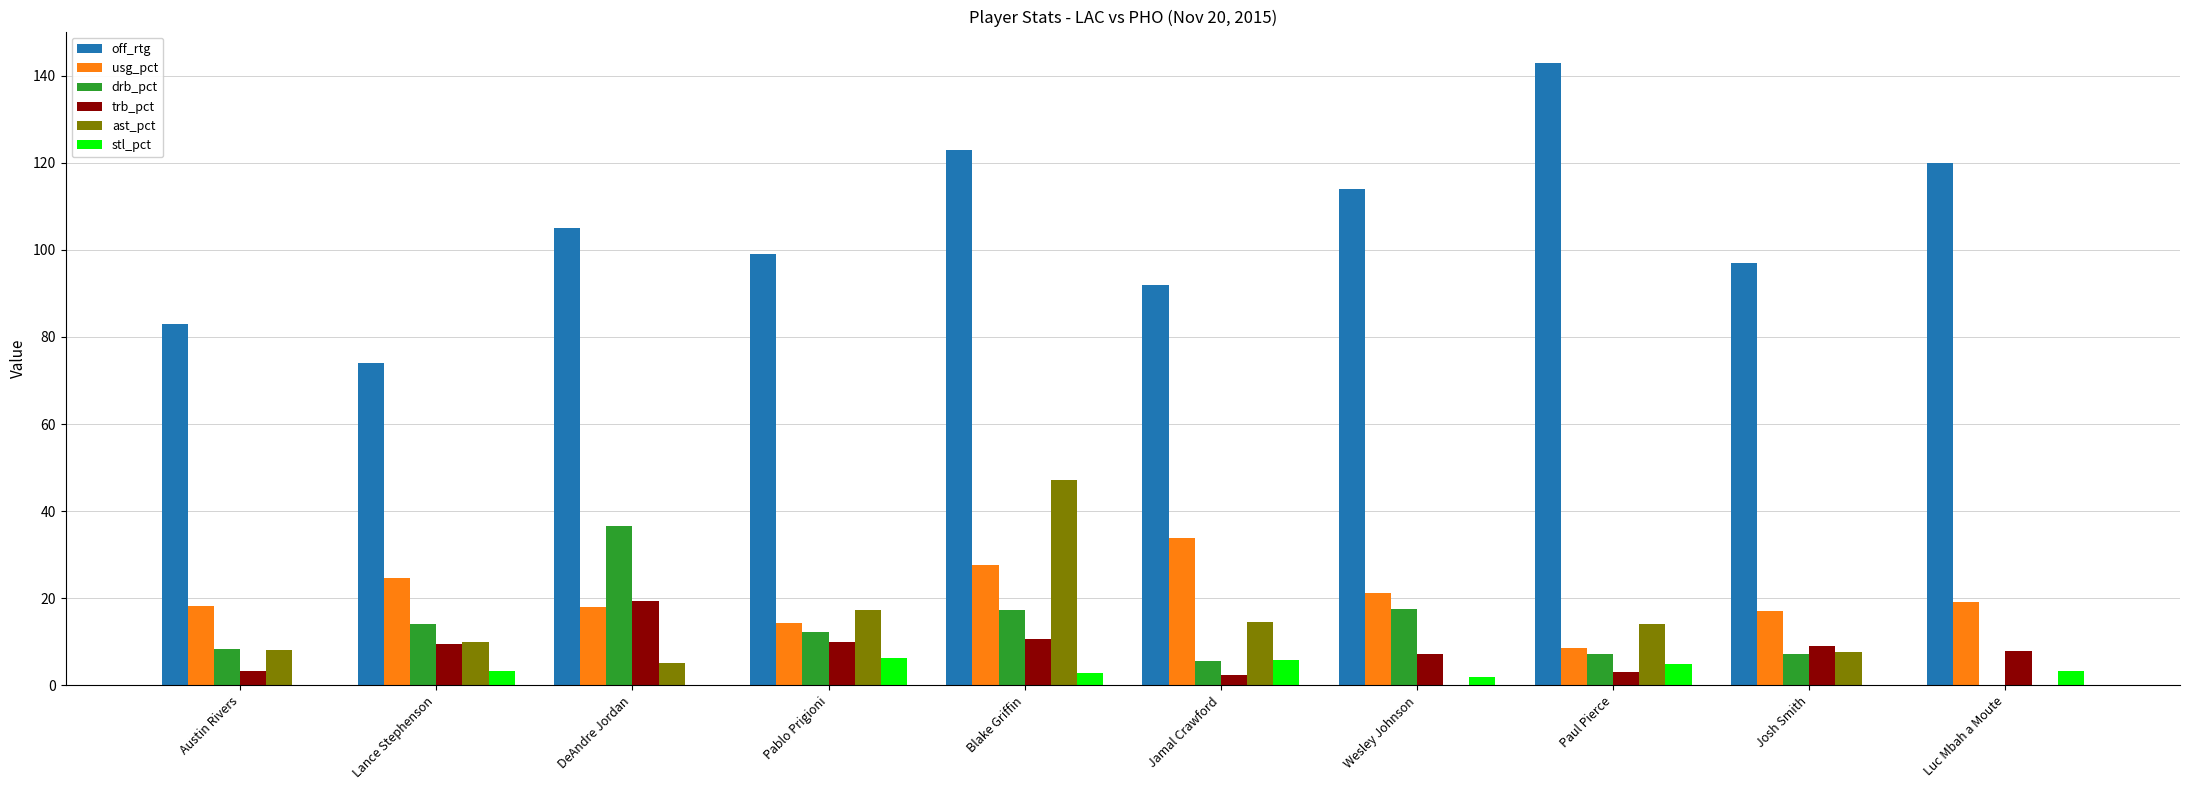

What is the spread (max minus min) of values at Josh Smith?

97.0